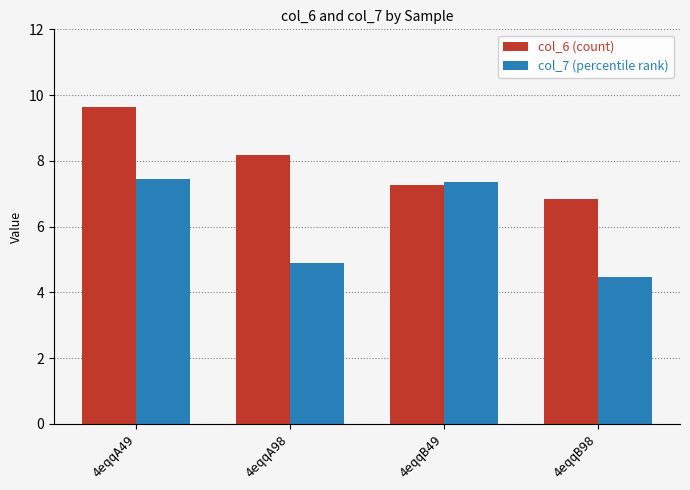

What is the minimum value shown in the chart?

4.5